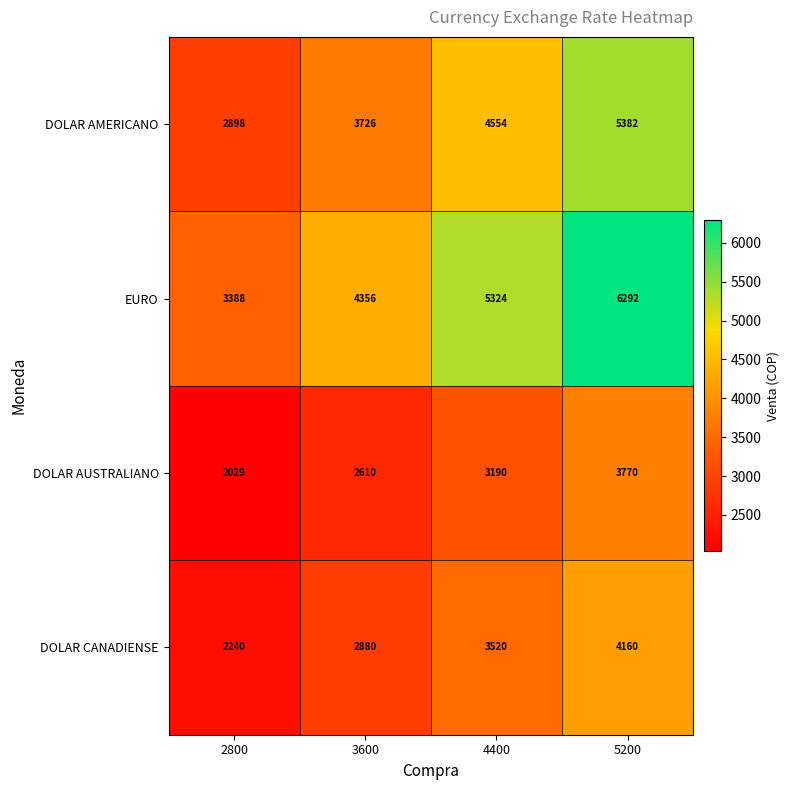

Reading right to left, extract all data points from this chart.

DOLAR AMERICANO: 5382	4554	3726	2898
EURO: 6292	5324	4356	3388
DOLAR AUSTRALIANO: 3770	3190	2610	2029
DOLAR CANADIENSE: 4160	3520	2880	2240